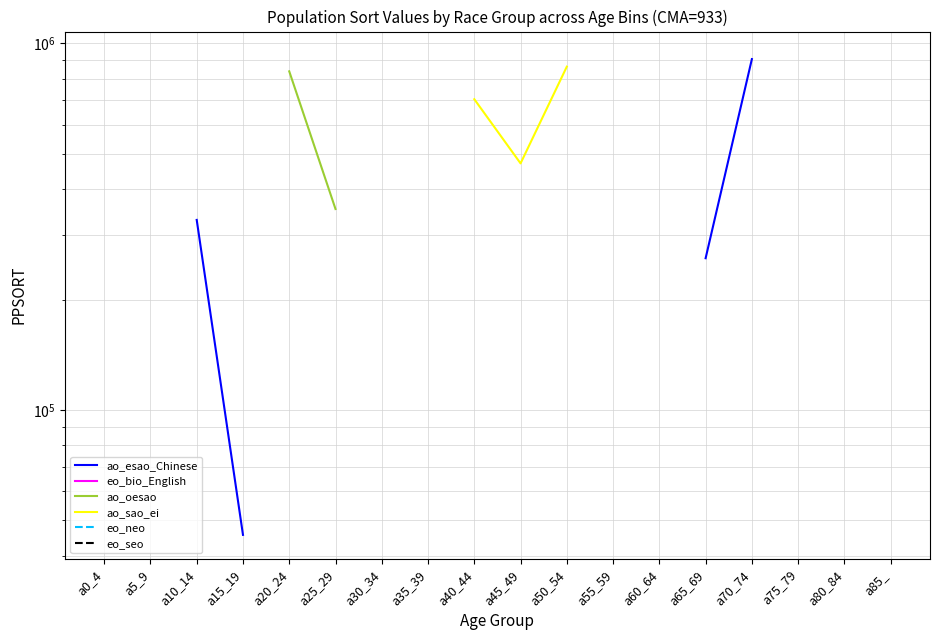

How many positive values does the ao_oesao series have?

5